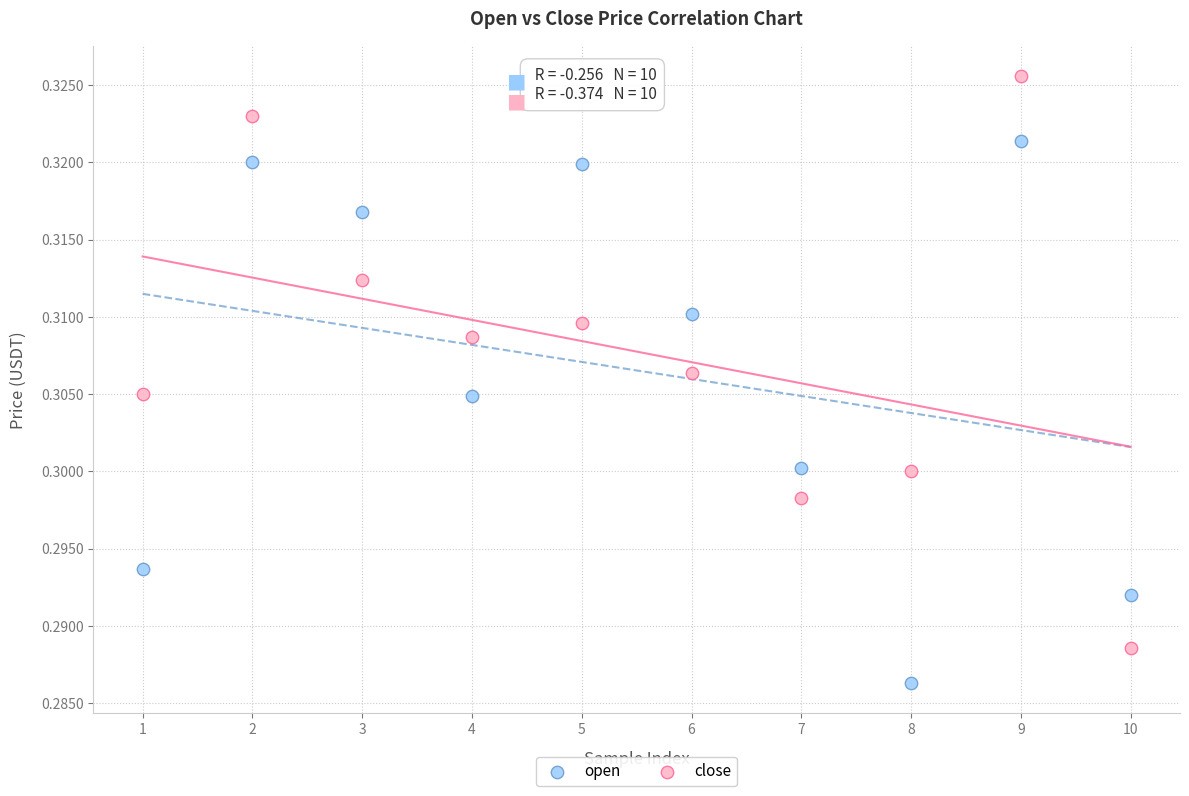

Across all data points, what is the range of X values (max minus min)?

9.0